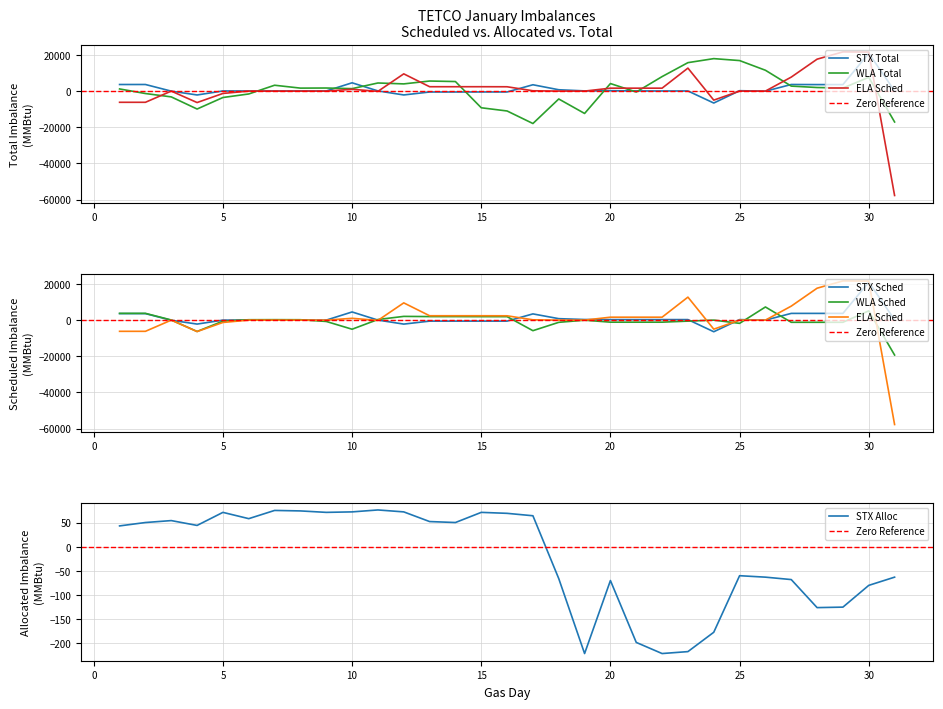

True or false: STX (Sched) has more than 1 points higher than both neighbors.

True